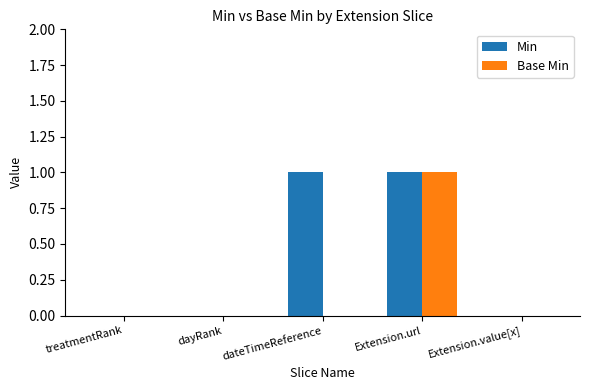

At which category is the sum across all series the highest?

Extension.url